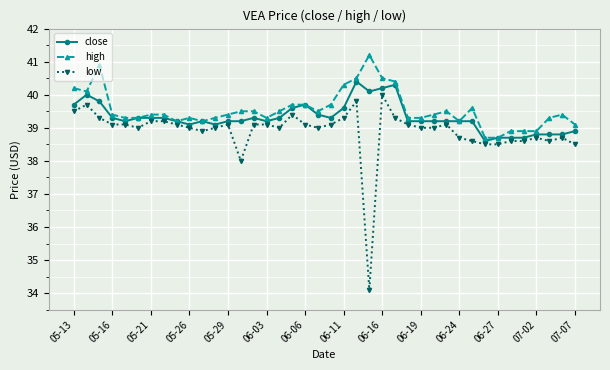

What is the value of the high point at the 40th from the left?

39.1